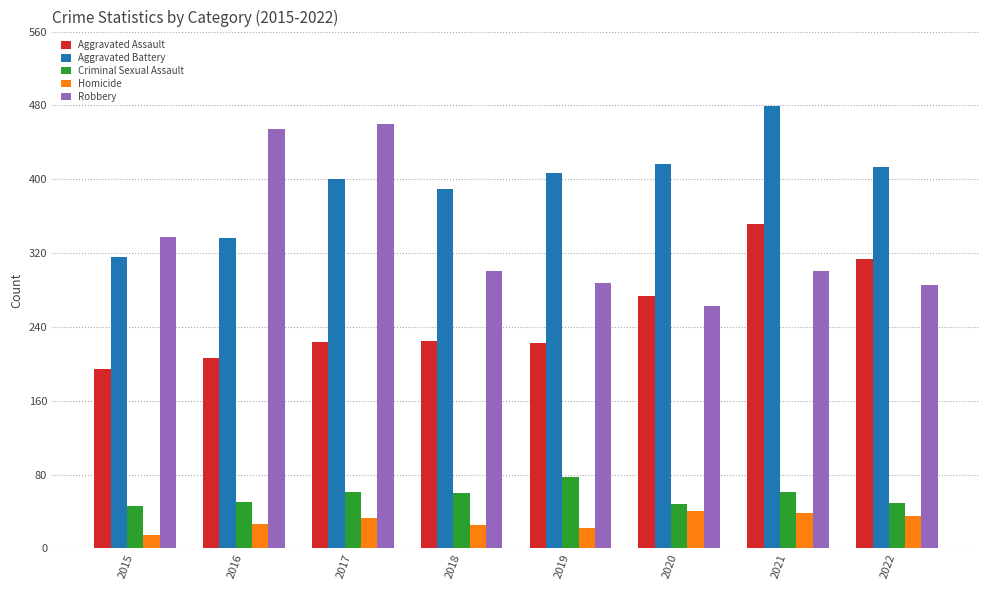

Between 2017 and 2020, which series saw the biggest shift?

Robbery